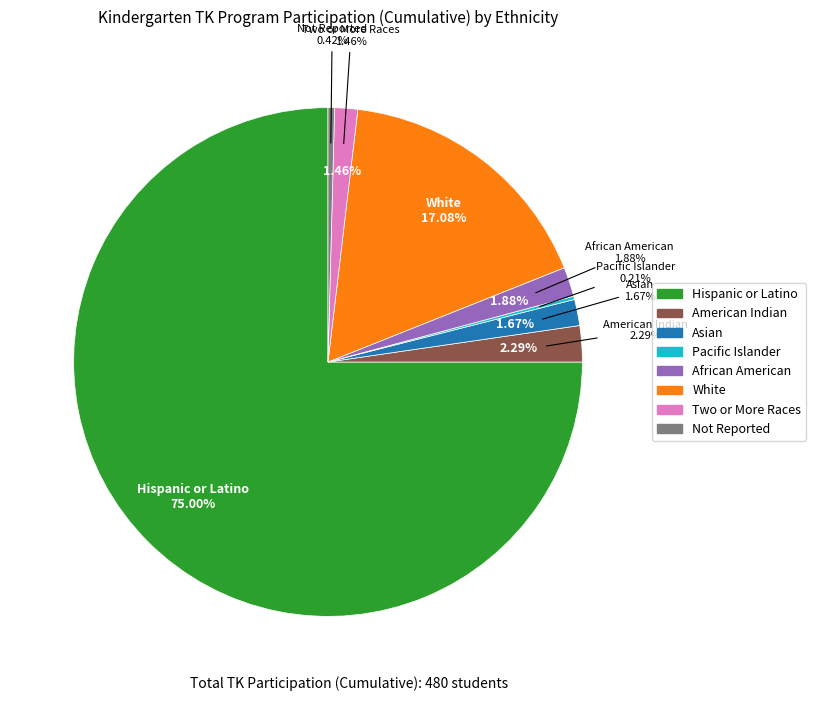

What percentage is NOT represented by Hispanic or Latino of Any Race?

25.0%